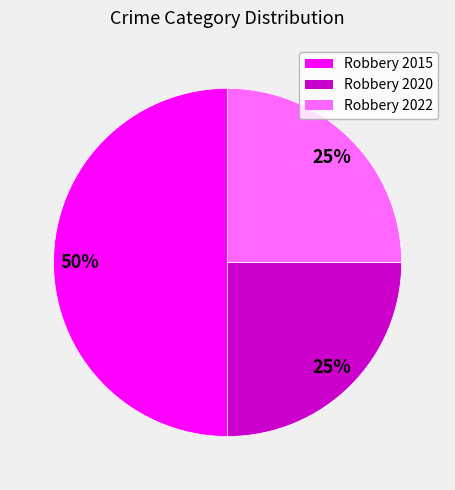

True or false: Robbery 2020 accounts for 33% of the total.

False